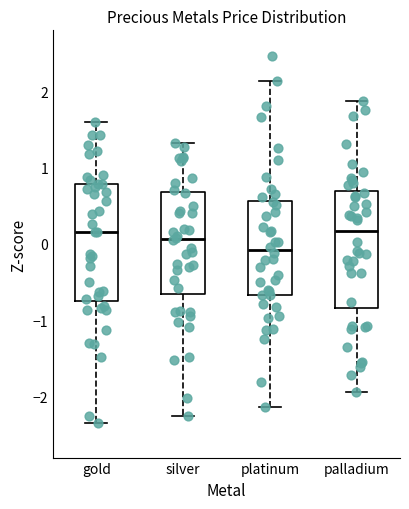

Reading left to right, read every box against the y-axis: the position of its median line, the range the box covers, and the ends of its whiskers. The values are not printed on the chart, so give them approximately, as read against the axis.

gold: median 0.2, box -0.7 to 0.8, whiskers -2.3 to 1.6
silver: median 0.1, box -0.7 to 0.7, whiskers -2.3 to 1.3
platinum: median -0.1, box -0.7 to 0.6, whiskers -2.1 to 2.1
palladium: median 0.2, box -0.8 to 0.7, whiskers -1.9 to 1.9